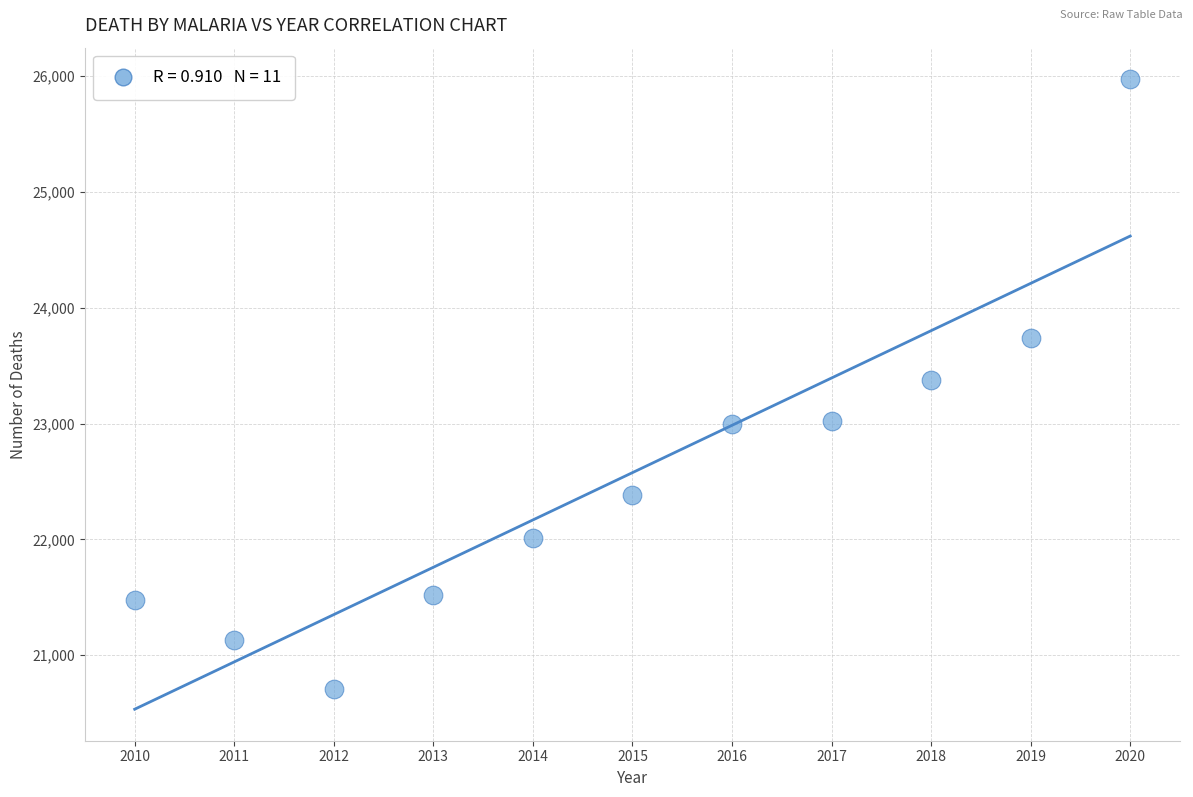

What is the average X value?

2015